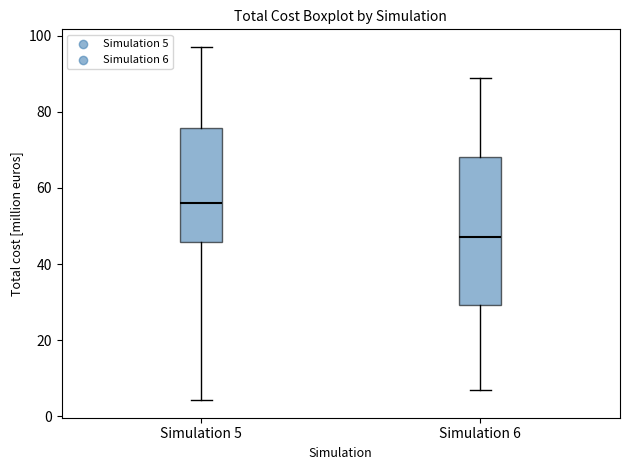

Reading left to right, transcribe this box plot: for each box, give where its median line is, the range the box spans, and where its two whiskers end, as read against the y-axis. The values are not printed on the chart, so give them approximately, as read against the axis.

Simulation 5: median 56, box 46 to 76, whiskers 4 to 98
Simulation 6: median 48, box 30 to 68, whiskers 6 to 90